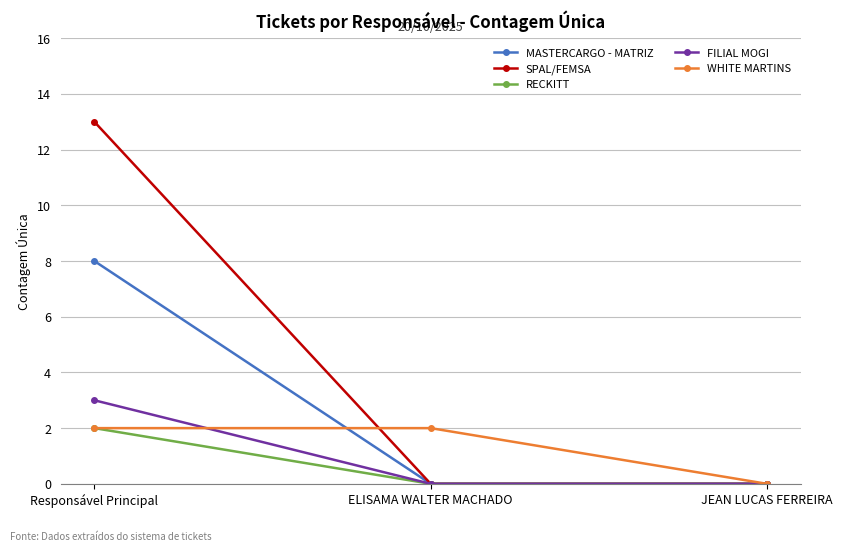

What position from the right is JEAN LUCAS FERREIRA?

1